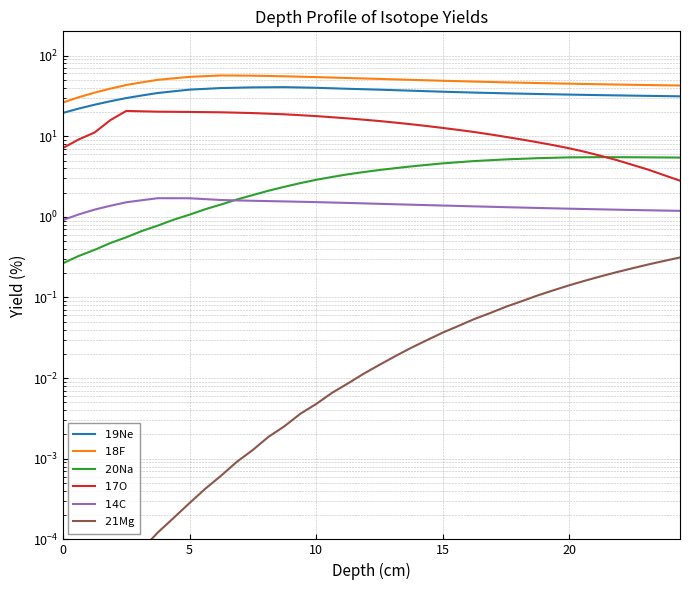

Does the chart have visible grid lines?

Yes